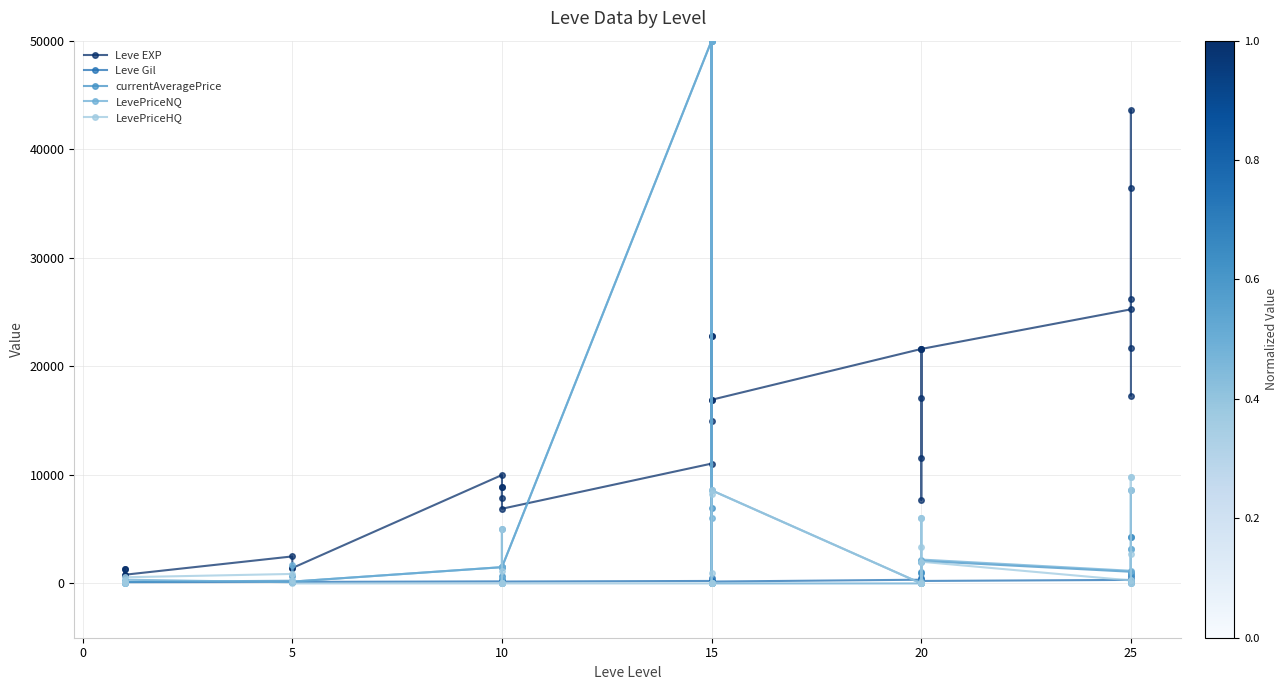

What is the difference between the second highest and second lowest values in the LevePriceNQ series?

50000